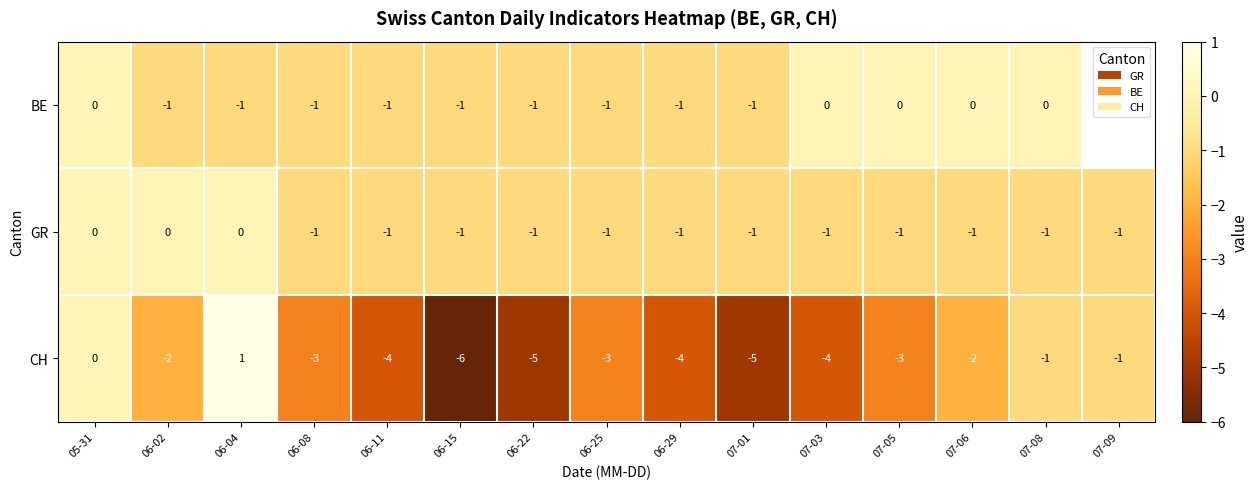

What is the sum of the CH values at 07-03 and 05-31?

-4